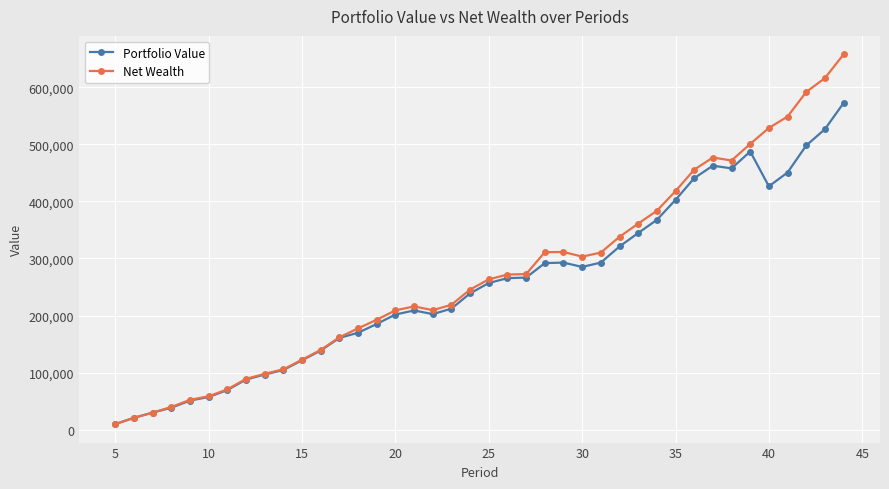

In Net Wealth, how many points are lower than both neighbors (excluding endpoints)?

3